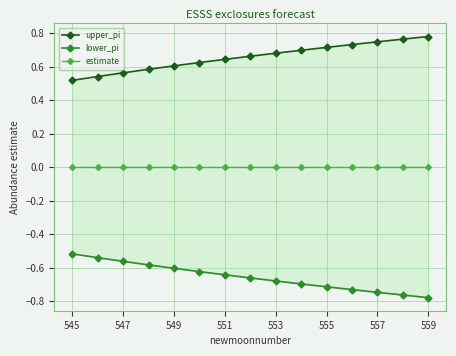

What is the label of the 1st point from the left?

545